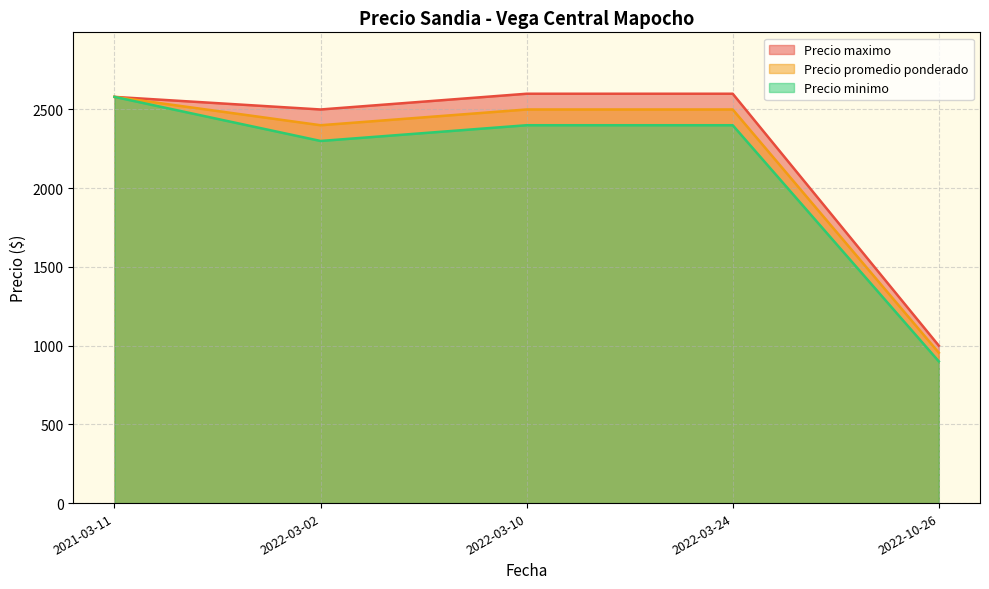

Which series changed the most between 2022-03-10 and 2021-03-11?

Precio minimo